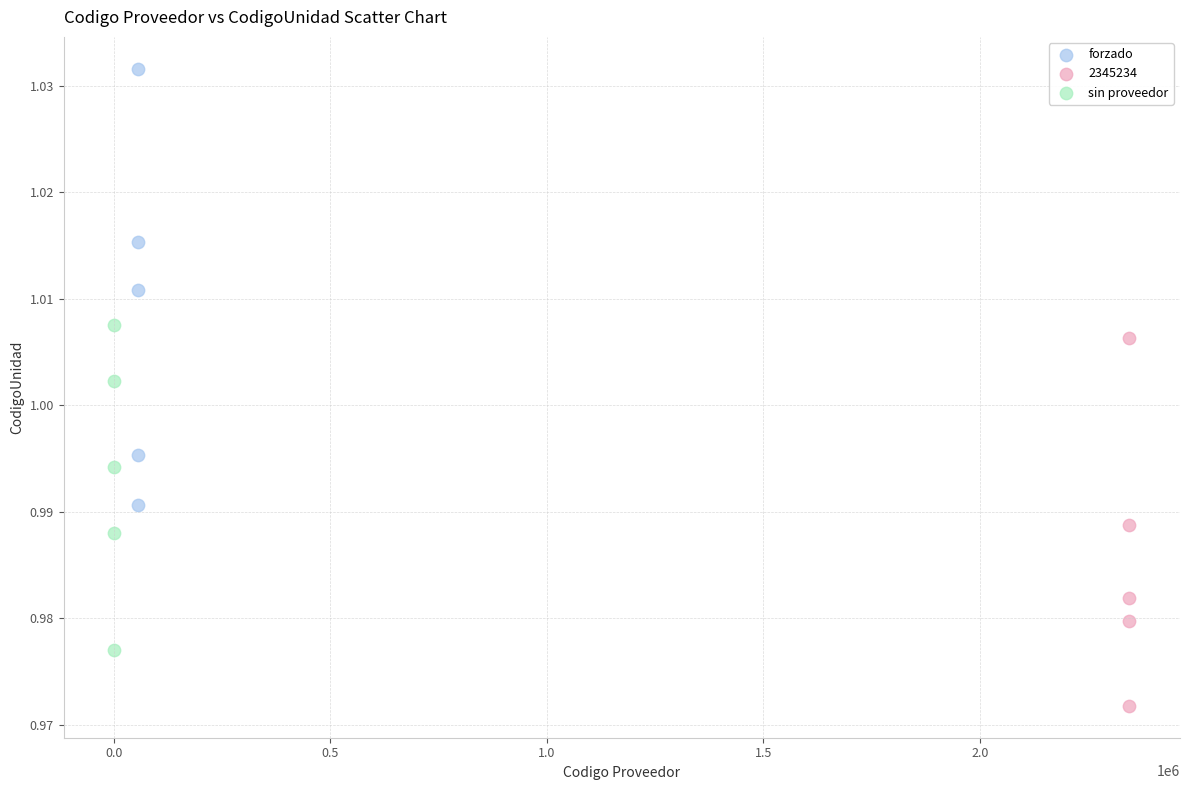

Which series contains the lowest Y value?

2345234